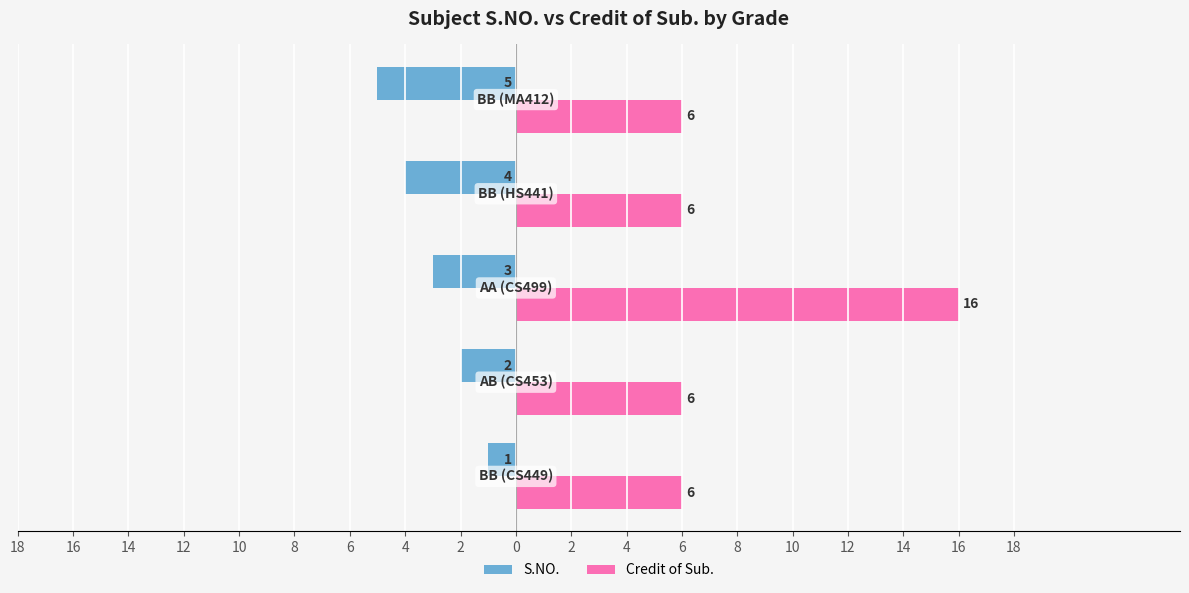

How many S.NO. values are between -4 and -2?

3